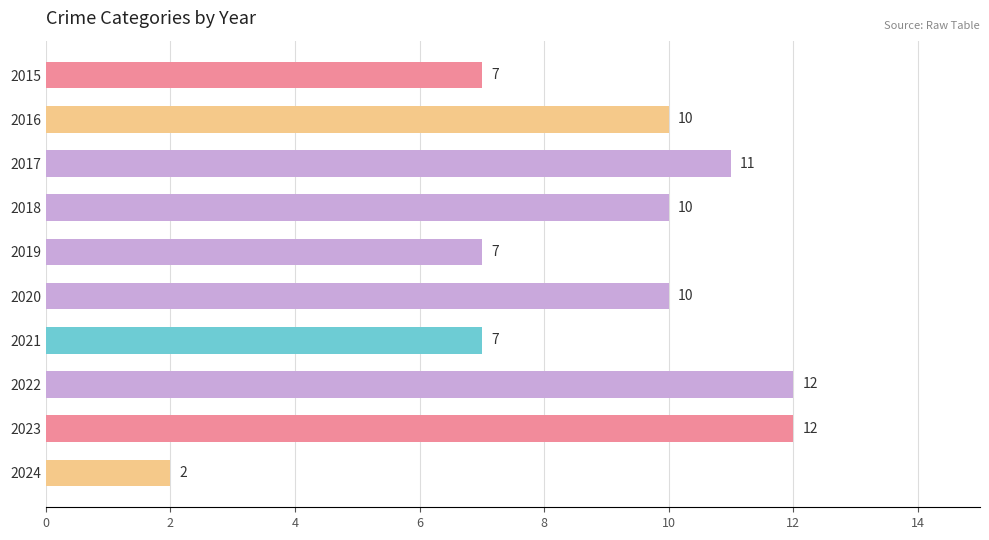

Count the number of categories in the chart.

10